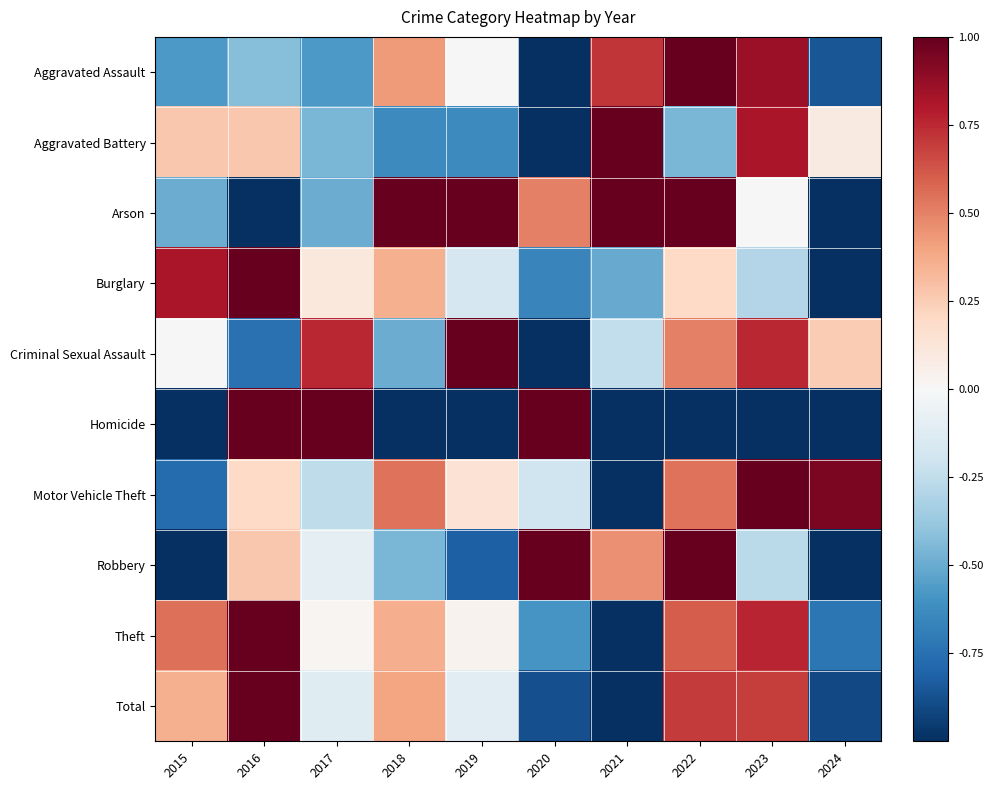

Reading right to left, list all the values displayed in this chart.

Aggravated Assault: 2024=-0.9	2023=0.9	2022=1.0	2021=0.7	2020=-1.0	2019=0.0	2018=0.4	2017=-0.6	2016=-0.4	2015=-0.6
Aggravated Battery: 2024=0.1	2023=0.8	2022=-0.5	2021=1.0	2020=-1.0	2019=-0.6	2018=-0.6	2017=-0.5	2016=0.3	2015=0.3
Arson: 2024=-1.0	2023=0.0	2022=1.0	2021=1.0	2020=0.5	2019=1.0	2018=1.0	2017=-0.5	2016=-1.0	2015=-0.5
Burglary: 2024=-1.0	2023=-0.3	2022=0.2	2021=-0.5	2020=-0.7	2019=-0.2	2018=0.4	2017=0.1	2016=1.0	2015=0.8
Criminal Sexual Assault: 2024=0.2	2023=0.8	2022=0.5	2021=-0.2	2020=-1.0	2019=1.0	2018=-0.5	2017=0.8	2016=-0.8	2015=0.0
Homicide: 2024=-1.0	2023=-1.0	2022=-1.0	2021=-1.0	2020=1.0	2019=-1.0	2018=-1.0	2017=1.0	2016=1.0	2015=-1.0
Motor Vehicle Theft: 2024=0.9	2023=1.0	2022=0.5	2021=-1.0	2020=-0.2	2019=0.1	2018=0.5	2017=-0.3	2016=0.2	2015=-0.8
Robbery: 2024=-1.0	2023=-0.3	2022=1.0	2021=0.5	2020=1.0	2019=-0.8	2018=-0.5	2017=-0.1	2016=0.3	2015=-1.0
Theft: 2024=-0.7	2023=0.8	2022=0.6	2021=-1.0	2020=-0.6	2019=0.0	2018=0.4	2017=0.0	2016=1.0	2015=0.6
Total: 2024=-0.9	2023=0.7	2022=0.7	2021=-1.0	2020=-0.9	2019=-0.1	2018=0.4	2017=-0.1	2016=1.0	2015=0.4